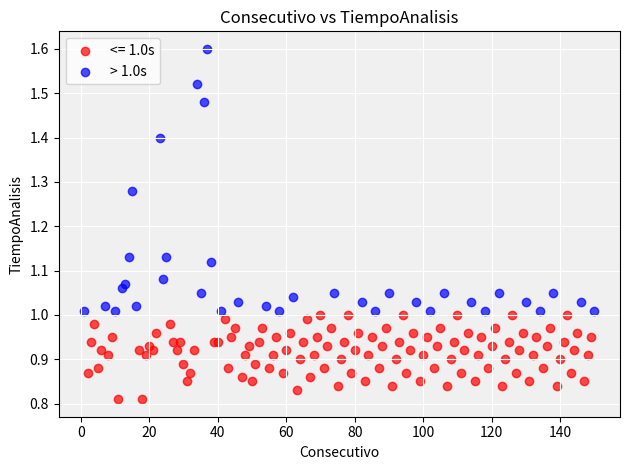

Which series contains the highest Y value?

> 1.0s